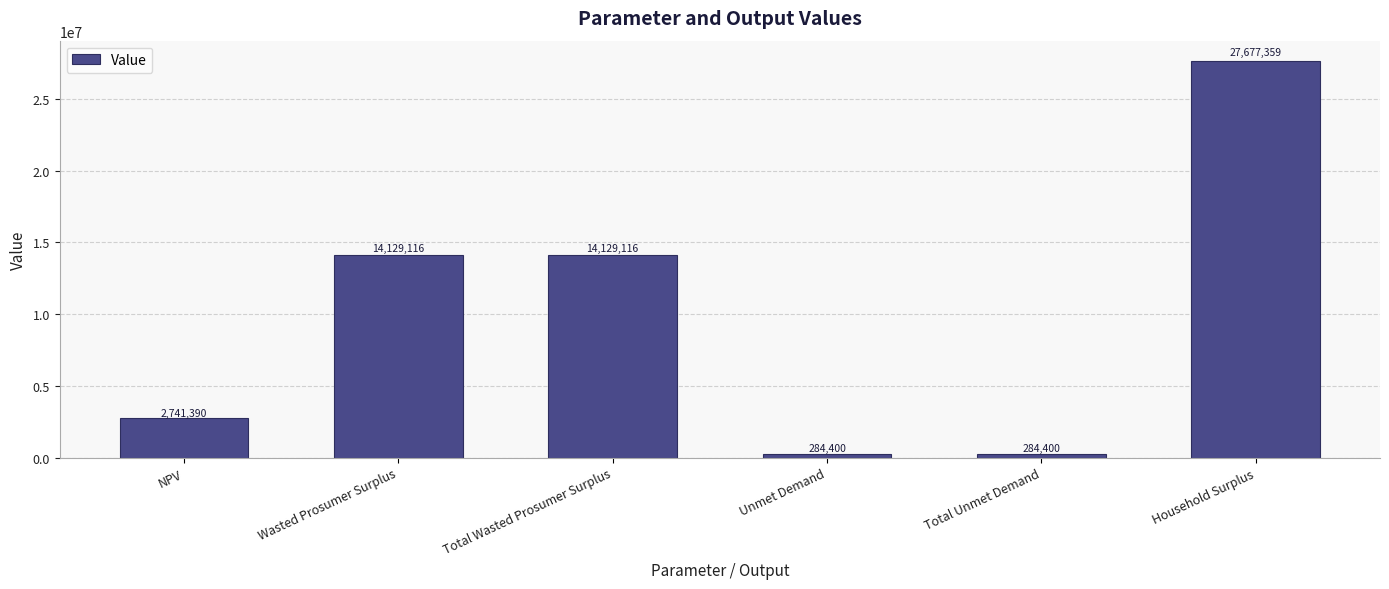

What is the average value?

9874296.9